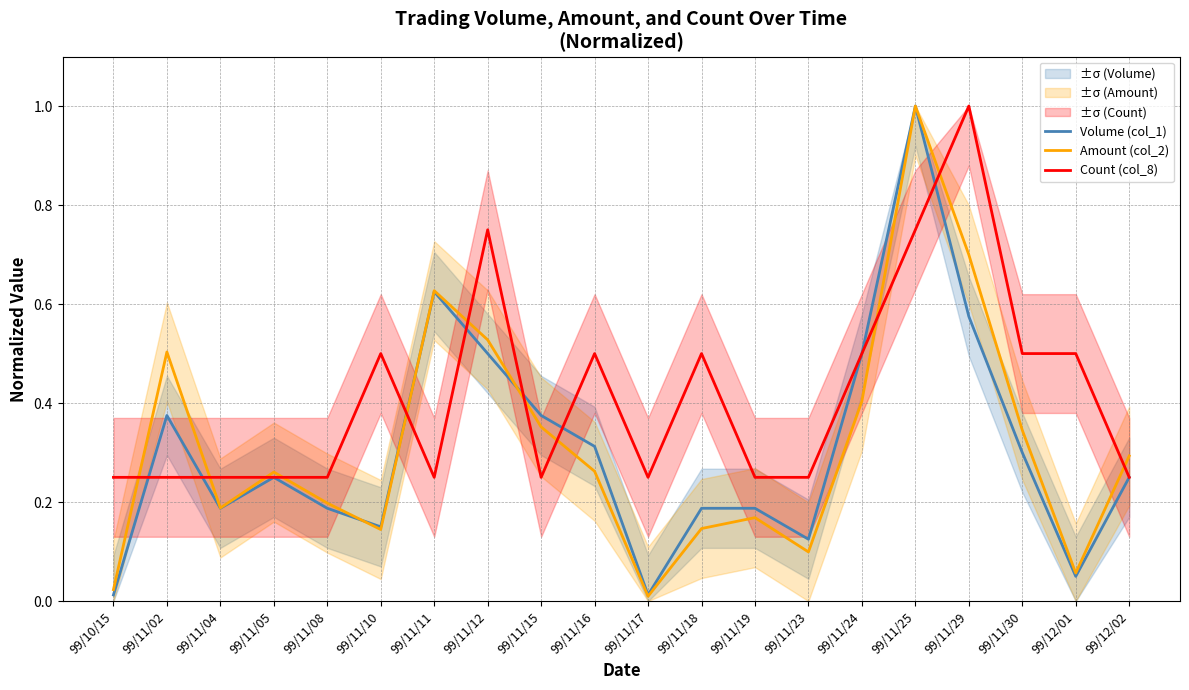

True or false: Volume (col_1) and Count (col_8) intersect in this chart.

True